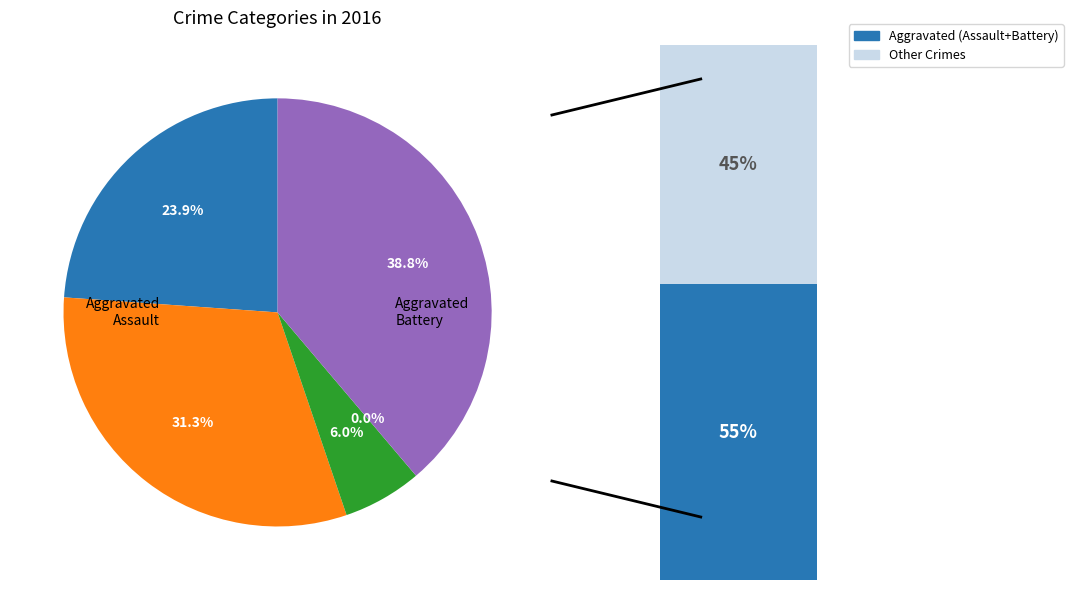

How many slices are in this pie chart?

5